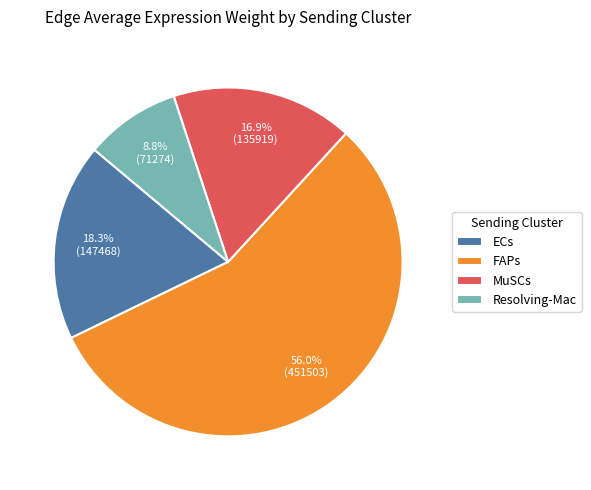

What is the total percentage of ECs and MuSCs?

35.2%